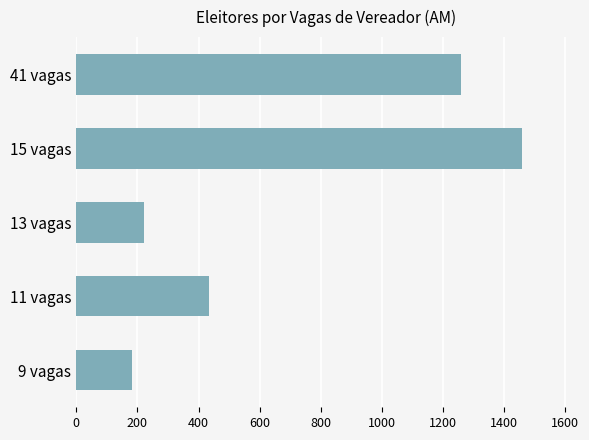

Reading bottom to top, what are all the values shown in this chart?

9 vagas=180.6	11 vagas=434.8	13 vagas=219.8	15 vagas=1458.0	41 vagas=1257.1